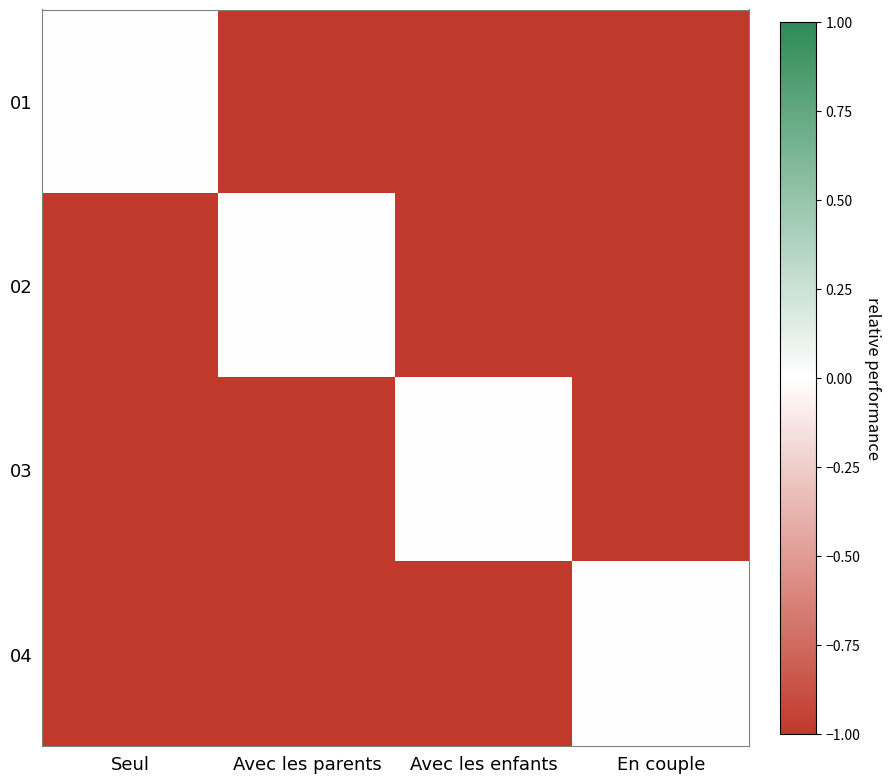

How many data points does each series have?

4